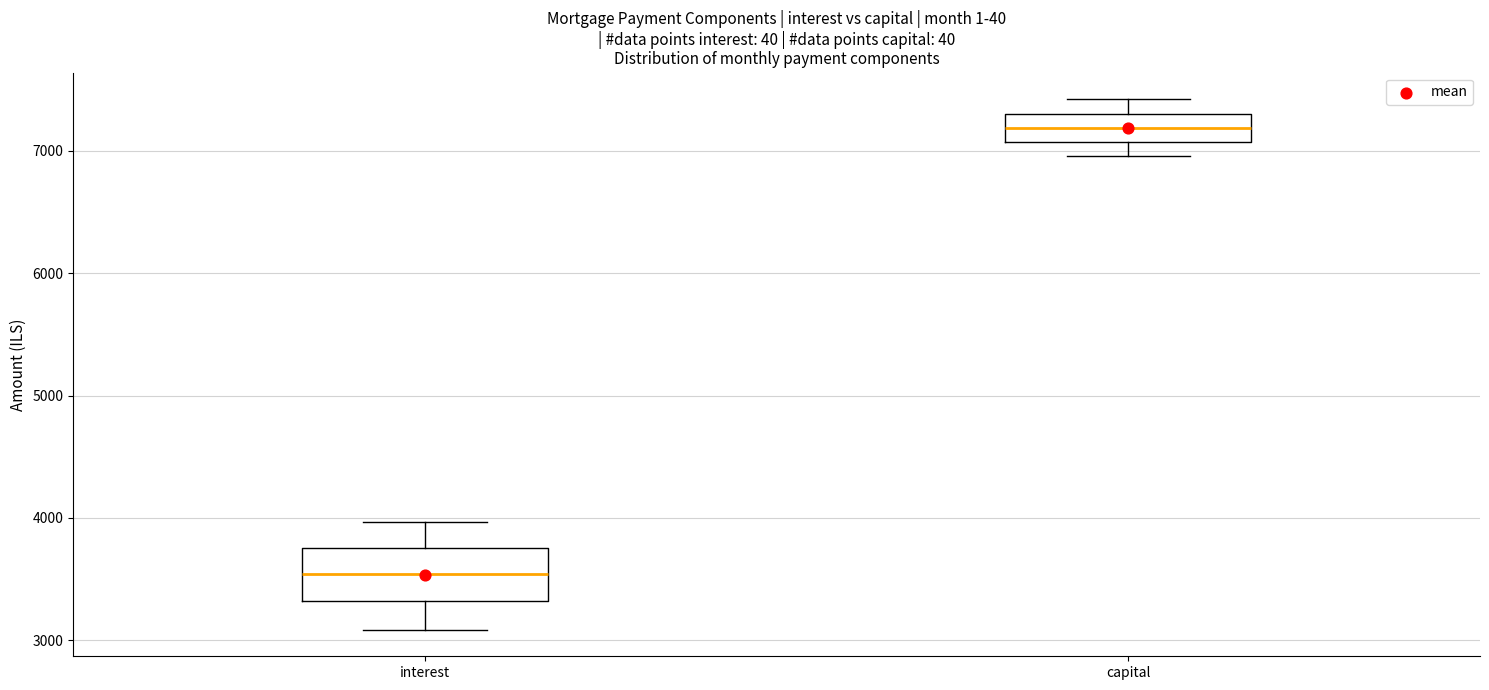

Reading left to right, transcribe this box plot: for each box, give where its median line is, the range the box spans, and where its two whiskers end, as read against the y-axis. The values are not printed on the chart, so give them approximately, as read against the axis.

interest: median 3500, box 3300 to 3800, whiskers 3100 to 4000
capital: median 7200, box 7100 to 7300, whiskers 7000 to 7400